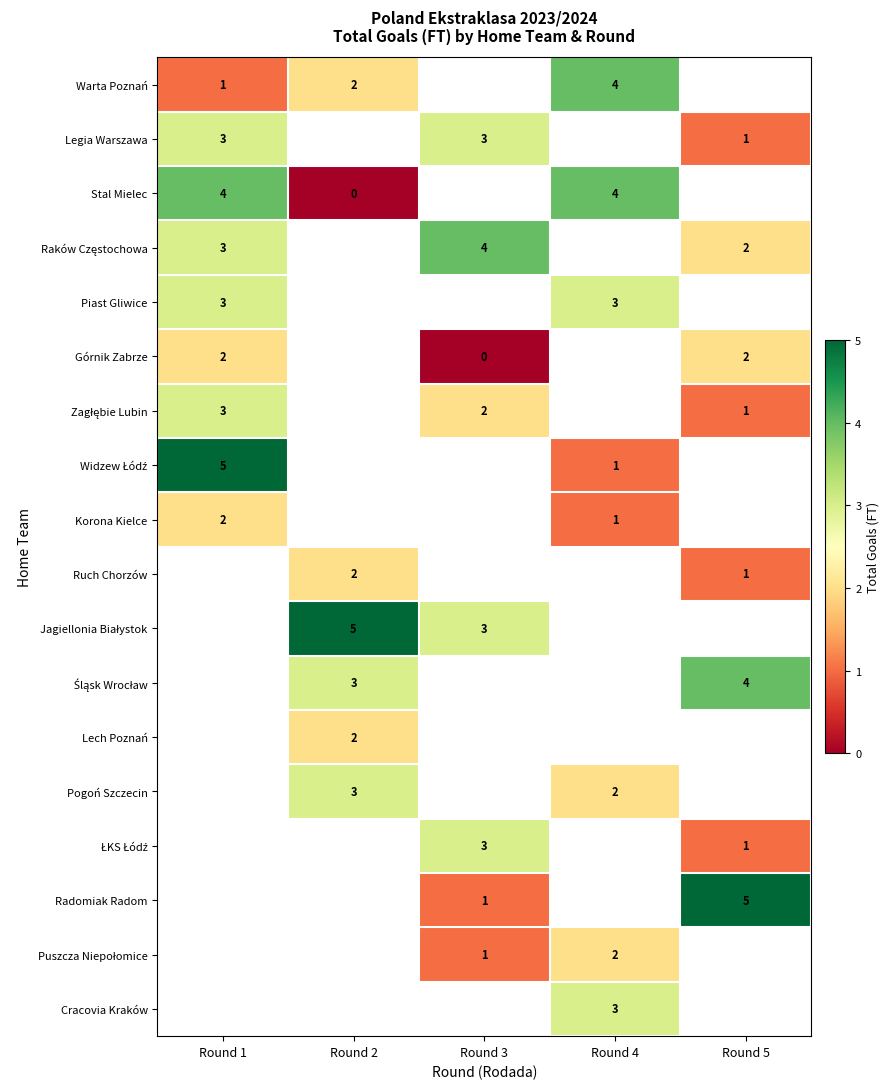

The value of Legia Warszawa at Round 5 is 1. True or false?

True